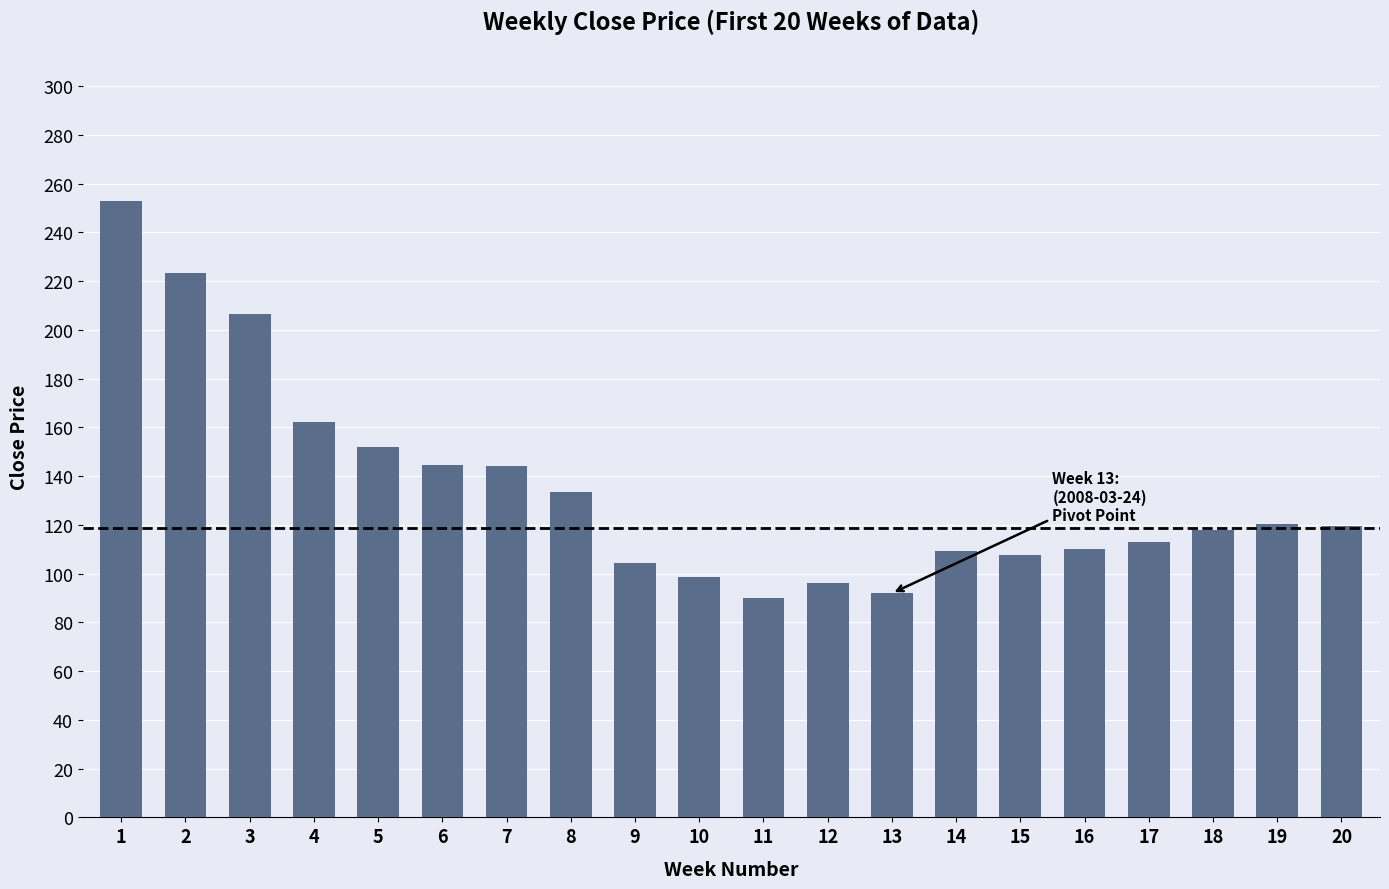

What is the value of the 7th bar from the left?

144.2